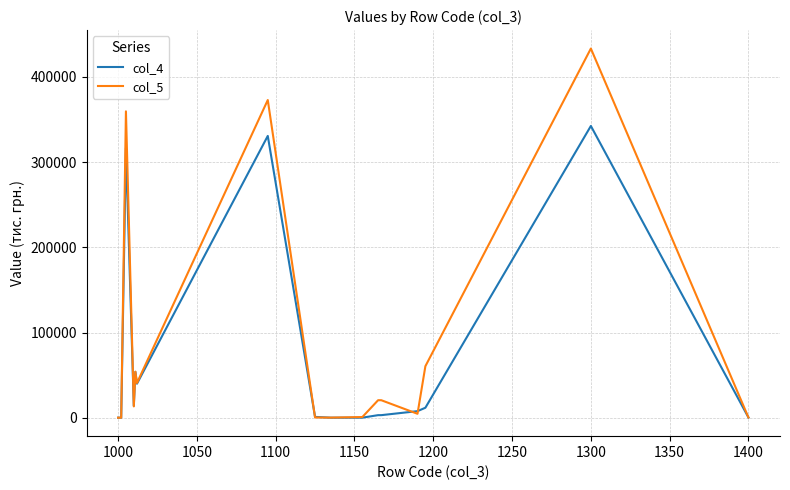

Which series has the largest range (max minus min)?

col_5